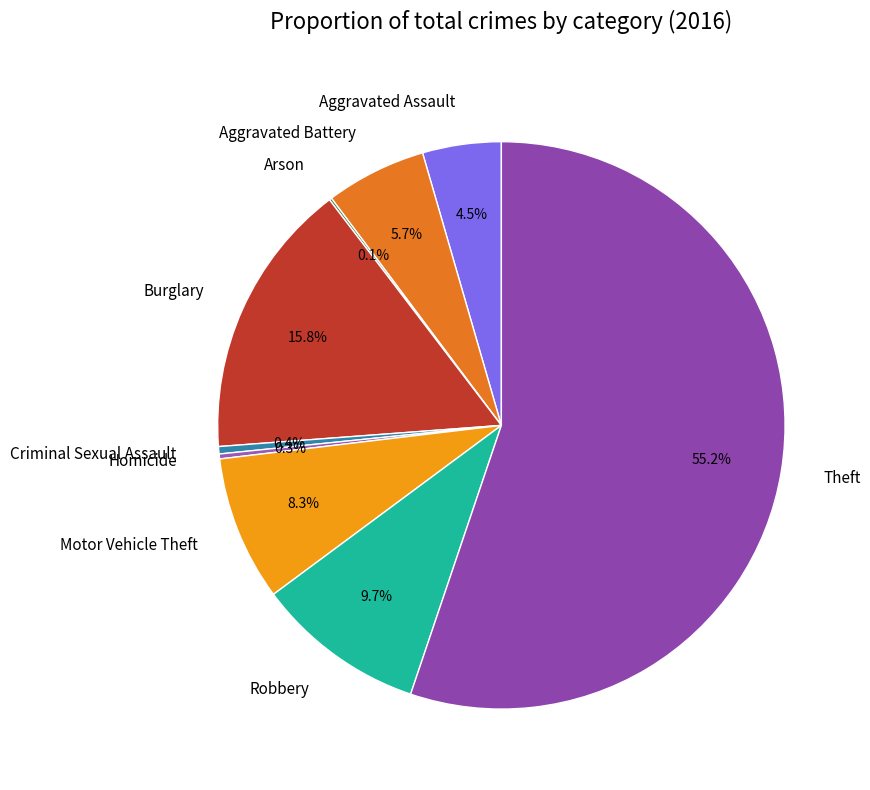

To the nearest percent, what is the difference between the Aggravated Assault and Burglary slice percentages?

11%